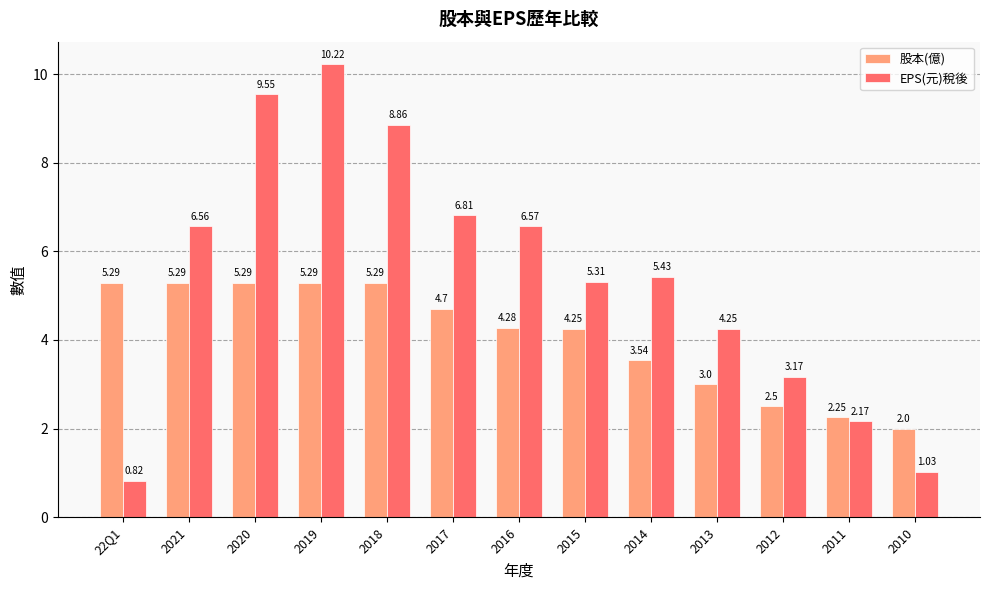

At which label is EPS(元)稅後 closest to 5?

2015